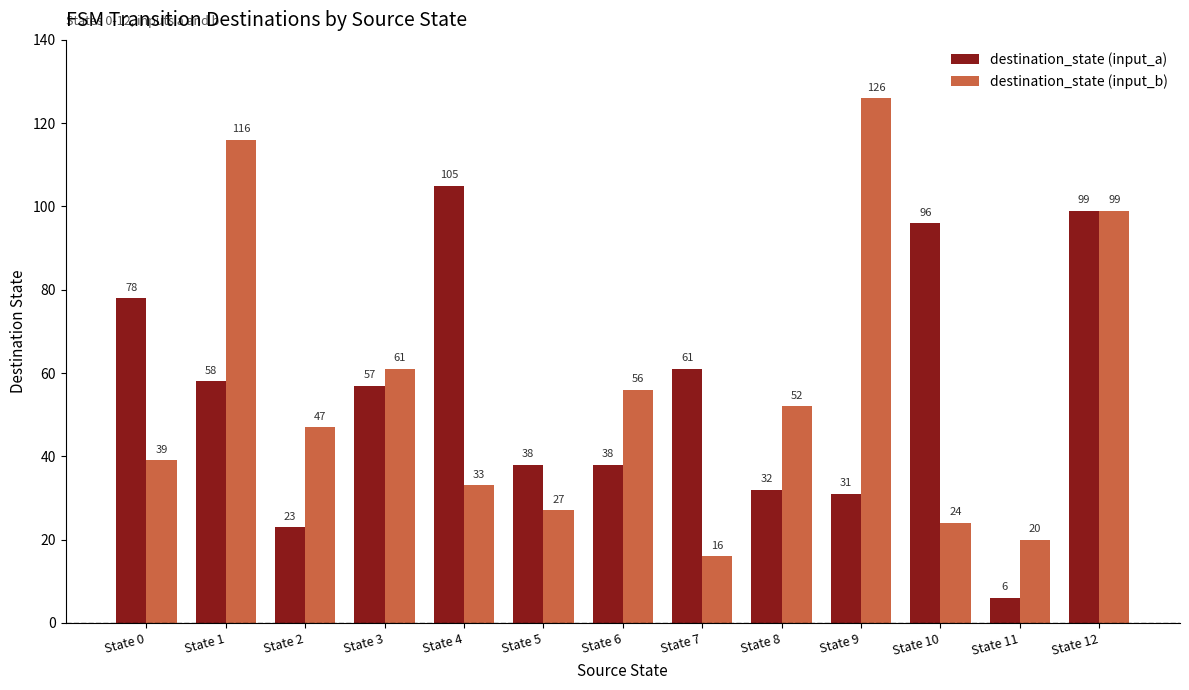

Is it true that destination_state (input_b) equals 58 at State 4?

False